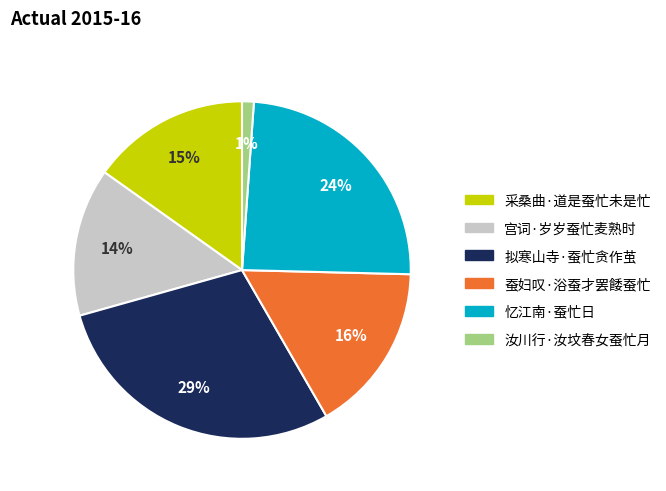

Is 蚕妇叹·浴蚕才罢餧蚕忙 the majority of the pie?

No